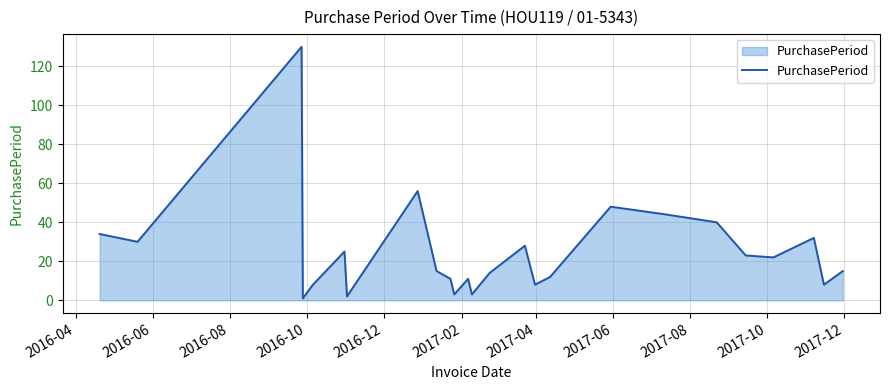

How many interior local valleys (lower than both neighbors) does the data have?

8